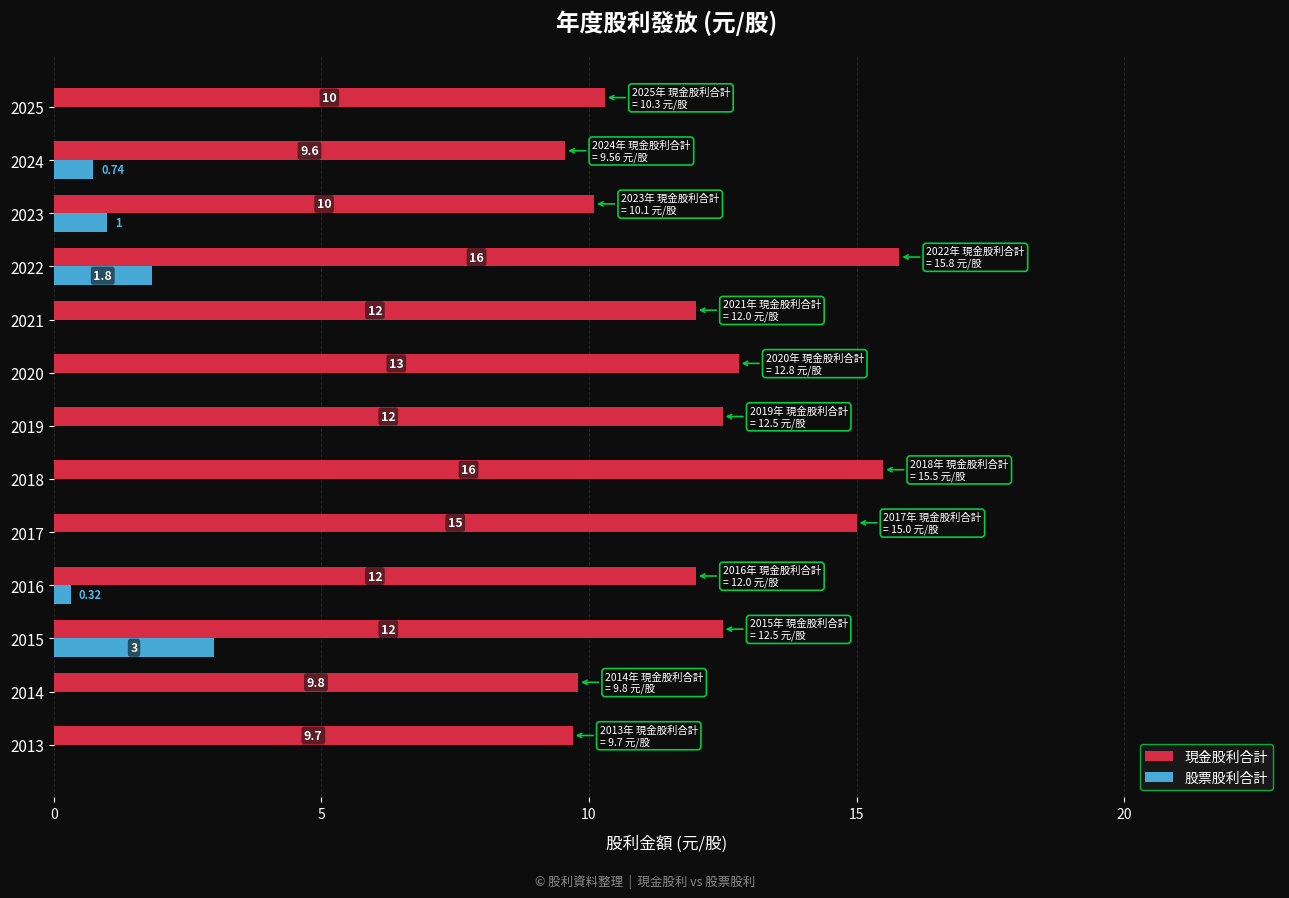

Is the value of 現金股利合計 at 2013 greater than the value of 股票股利合計 at 2019?

Yes